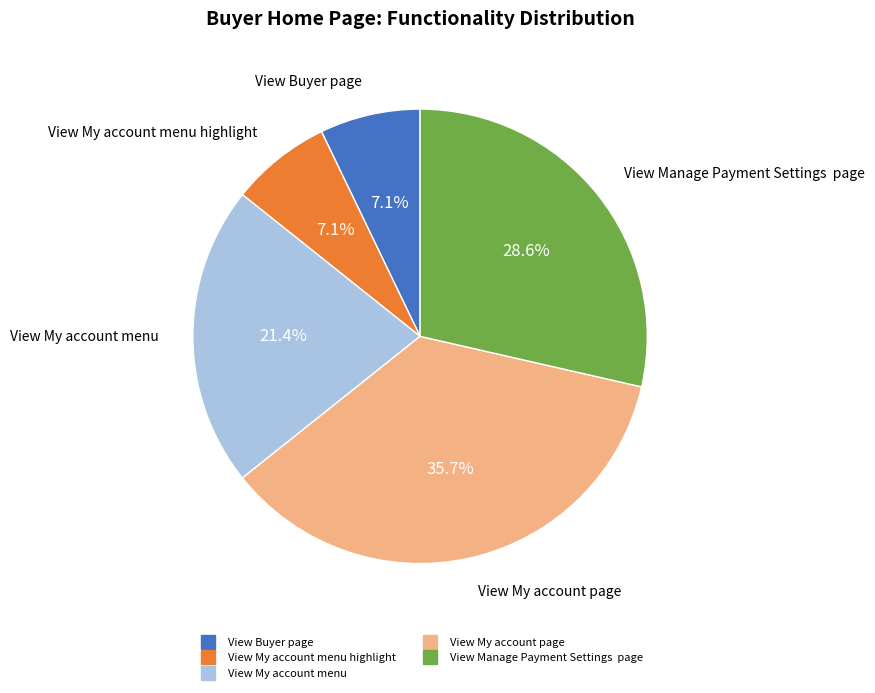

Is there a majority slice in this chart?

No